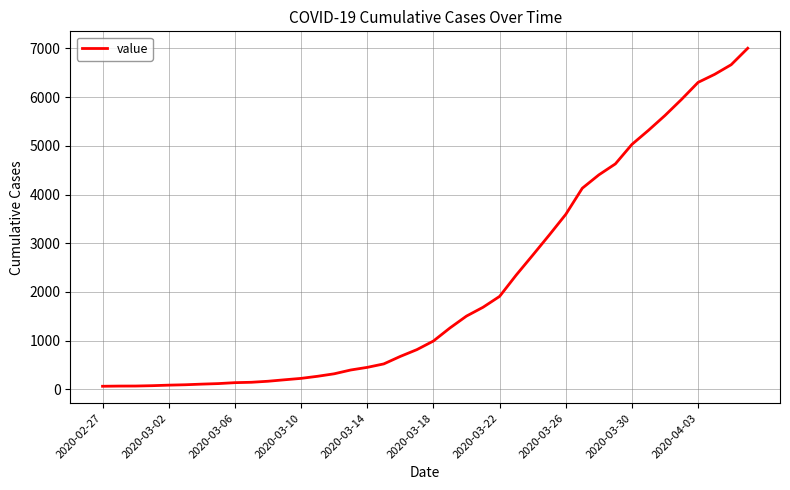

What is the difference between the maximum and minimum values?

6940